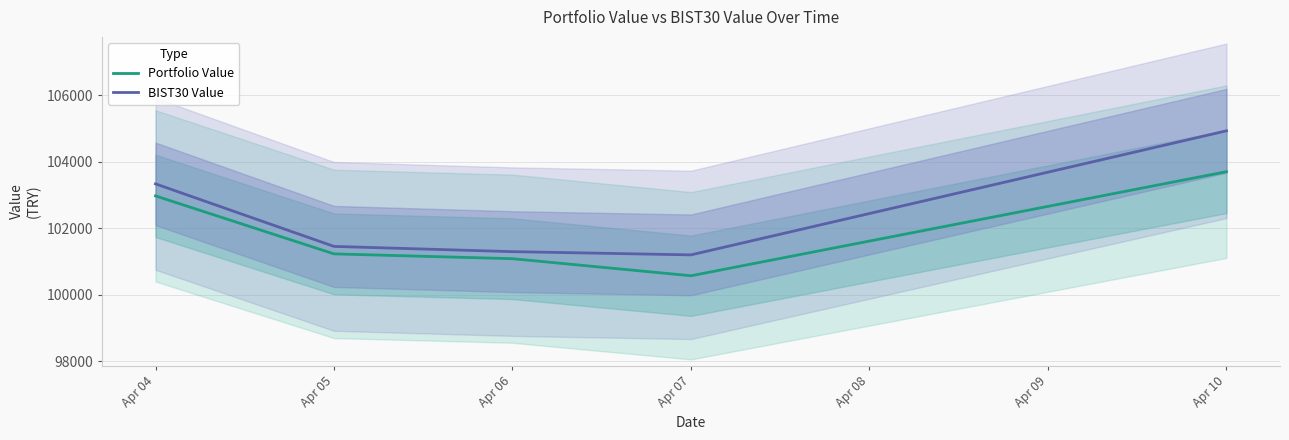

True or false: BIST30 Value and Portfolio Value intersect in this chart.

False